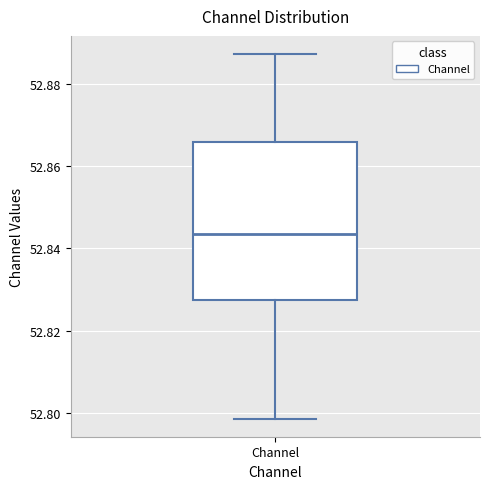

Transcribe this box plot: give where the median line is, the range the box spans, and where the two whiskers end, as read against the y-axis. The values are not printed on the chart, so give them approximately, as read against the axis.

median 52.844, box 52.828 to 52.866, whiskers 52.798 to 52.888